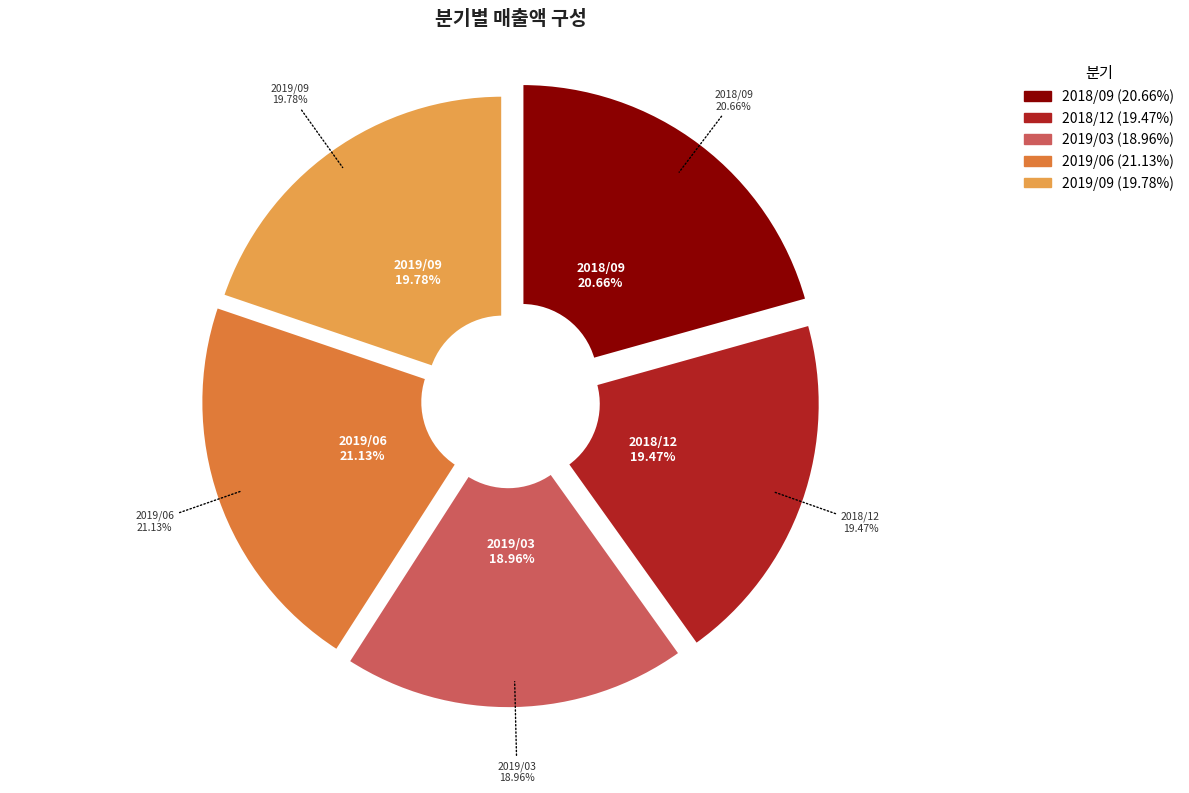

True or false: 2019/06 accounts for 27% of the total.

False